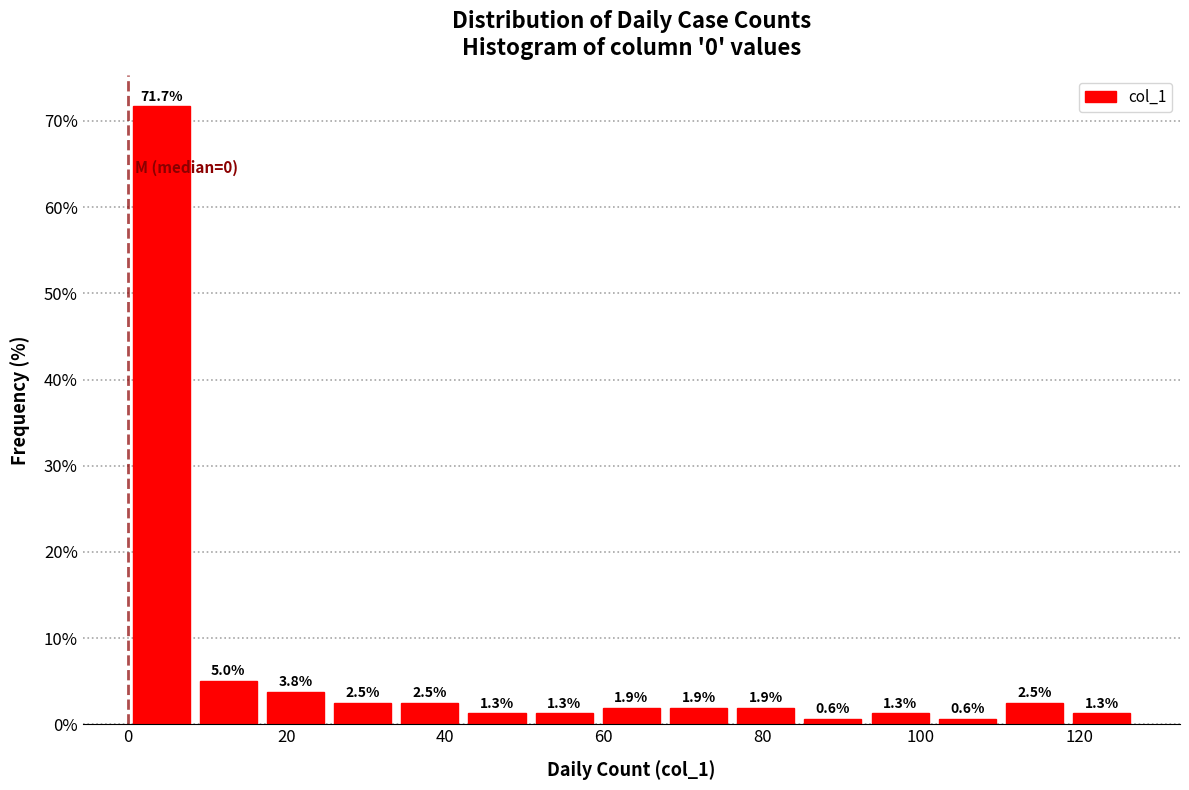

Reading left to right, list every bar in this chart as the range it spans on the x-axis followed by its height. The bar edges are not printed on the chart, so give them approximately, as read against the axis.

0 to 8: 71.7
8 to 16: 5.0
16 to 26: 3.8
26 to 34: 2.5
34 to 42: 2.5
42 to 50: 1.3
50 to 60: 1.3
60 to 68: 1.9
68 to 76: 1.9
76 to 84: 1.9
84 to 94: 0.6
94 to 102: 1.3
102 to 110: 0.6
110 to 118: 2.5
118 to 128: 1.3